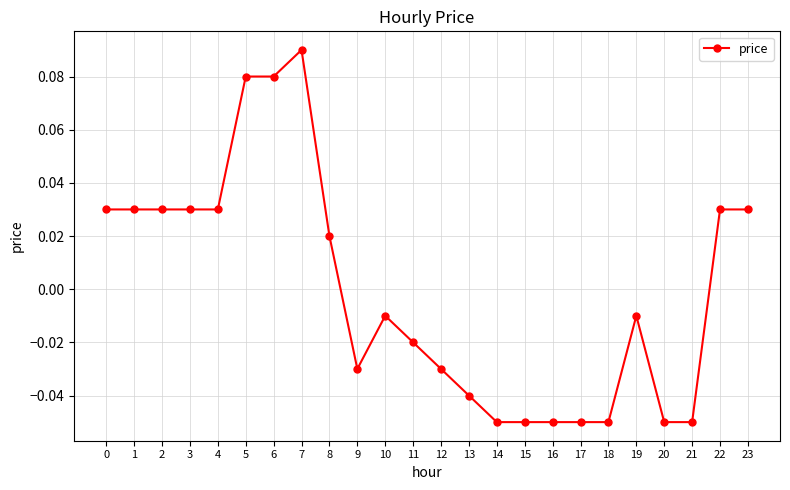

True or false: the data has more than 1 interior local peaks.

True